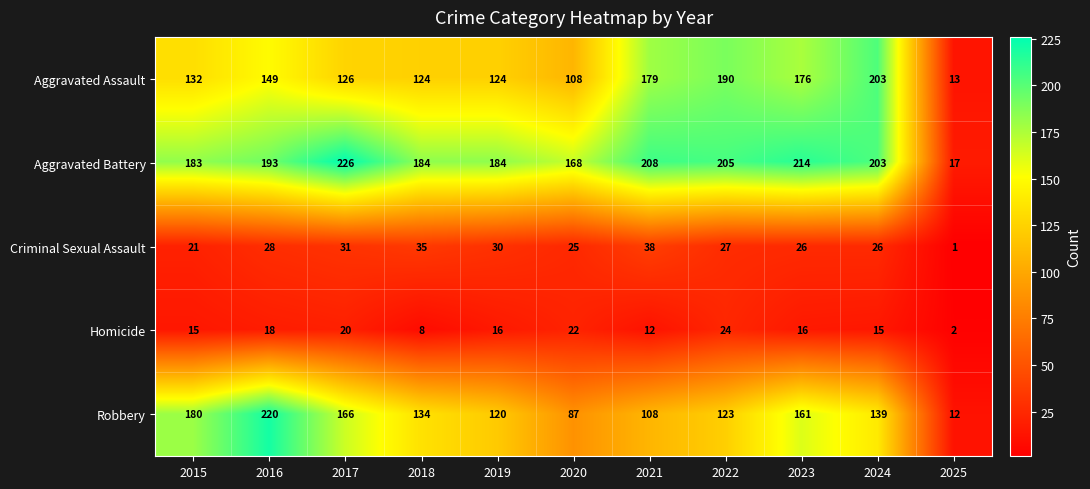

How many categories are shown in the chart?

11